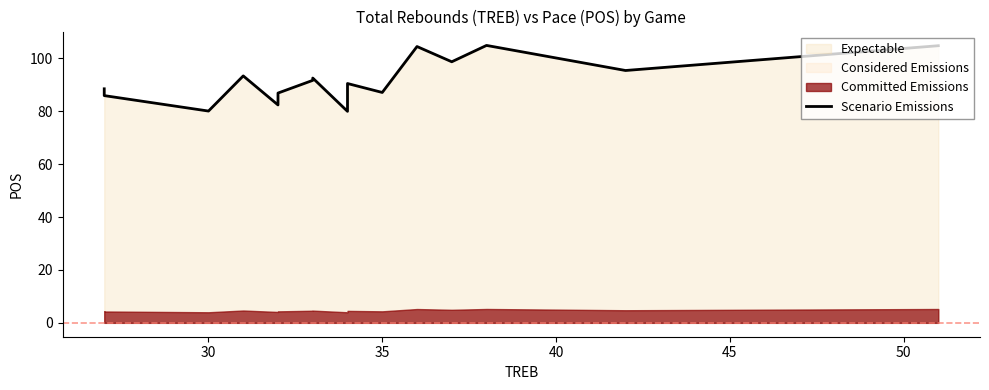

Reading left to right, transcribe all the data shown in this chart.

88.5	87.0	85.9	80.1	93.3	82.4	86.9	91.7	92.5	80.0	90.5	87.1	104.5	98.7	104.9	95.4	104.8